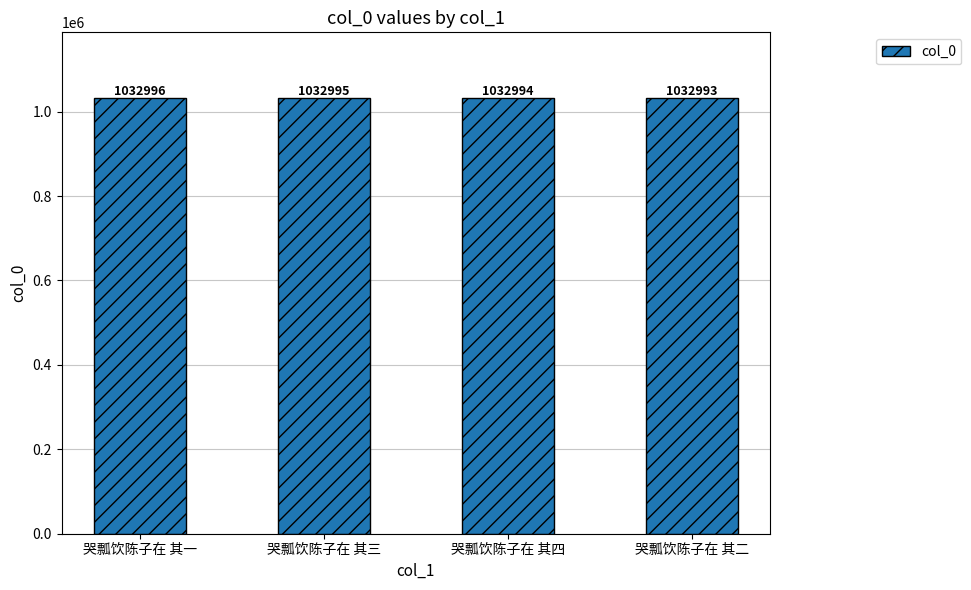

How many bars are there in total?

4